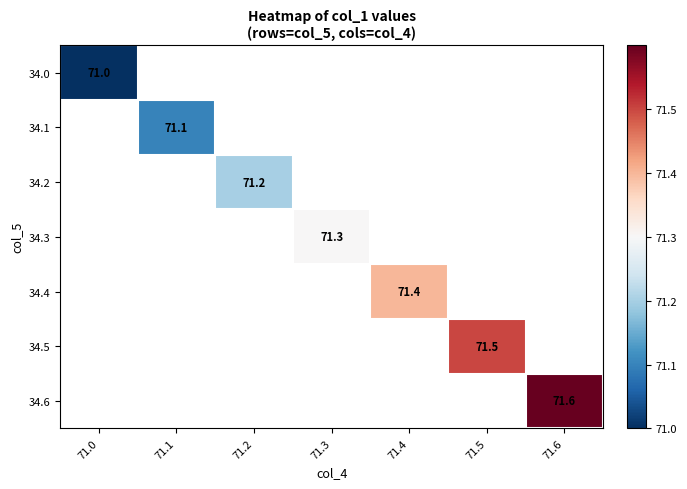

True or false: 34.4 has a value of 128.0 at 71.4.

False